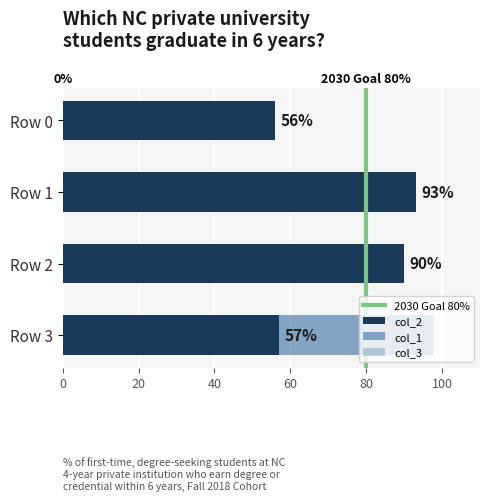

At which category is the sum across all series the highest?

Row 3